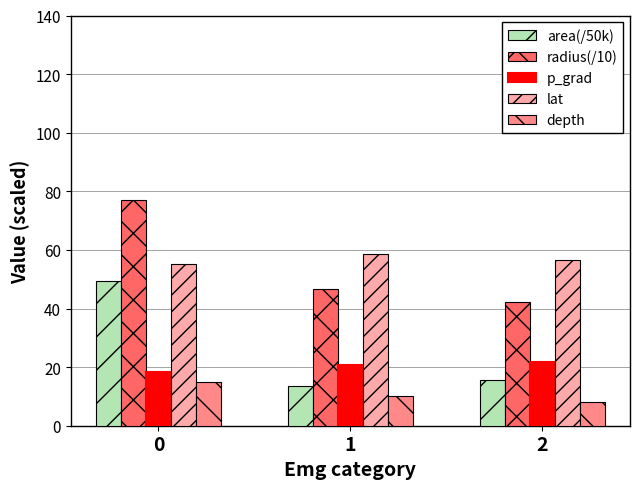

What is the difference between the maximum and minimum values in the radius(/10) series?

35.0